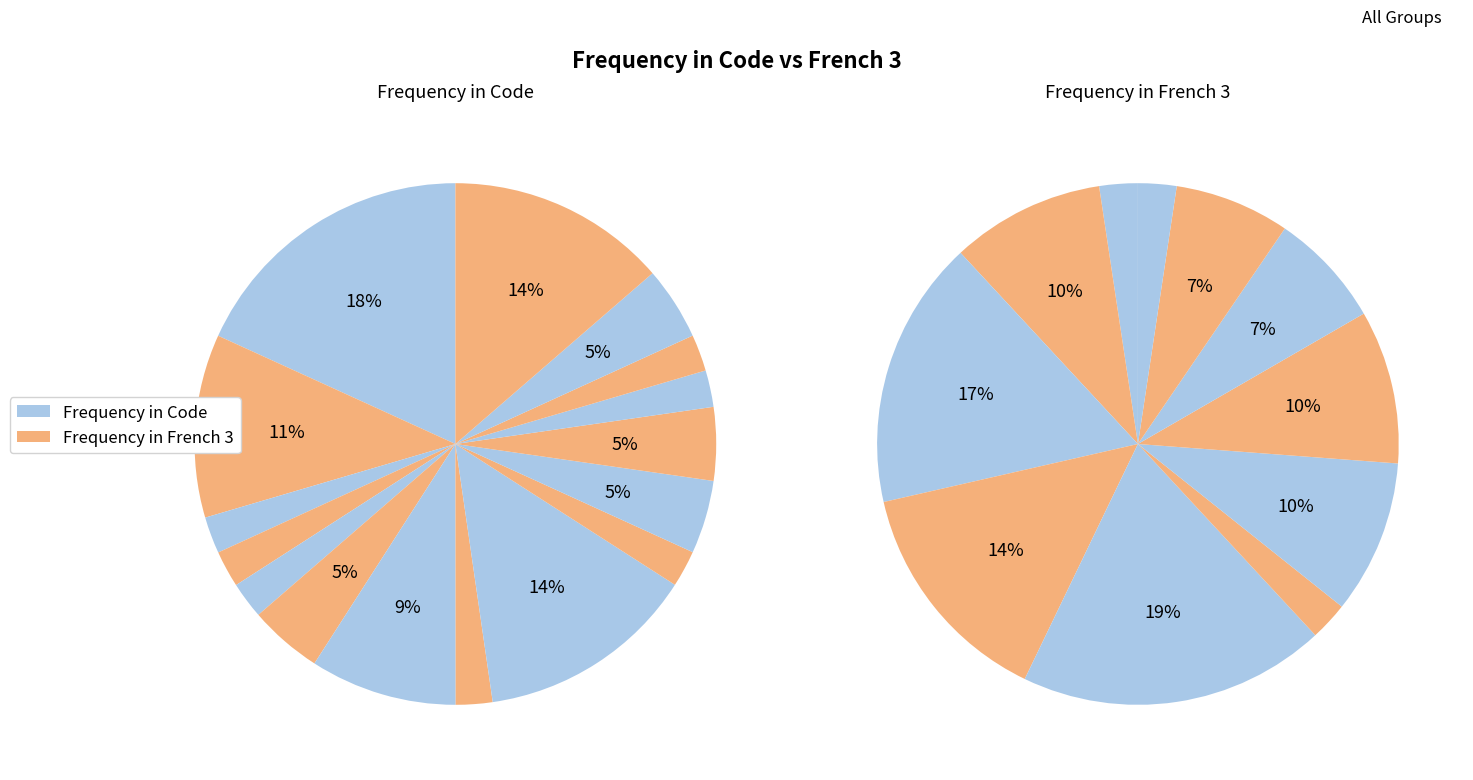

To the nearest percent, what is the difference between the M and R slice percentages?

11%